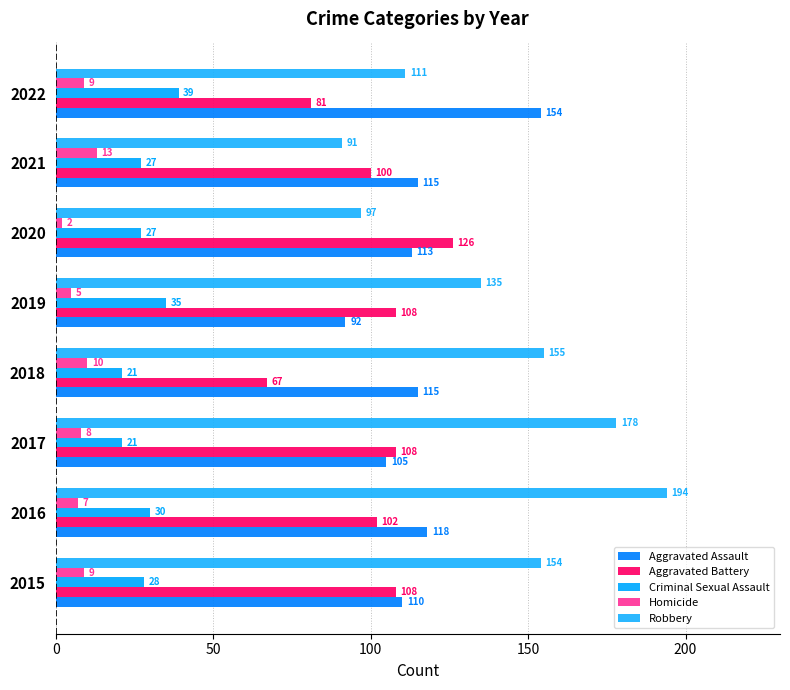

Which category has the lowest value across all series?

2020